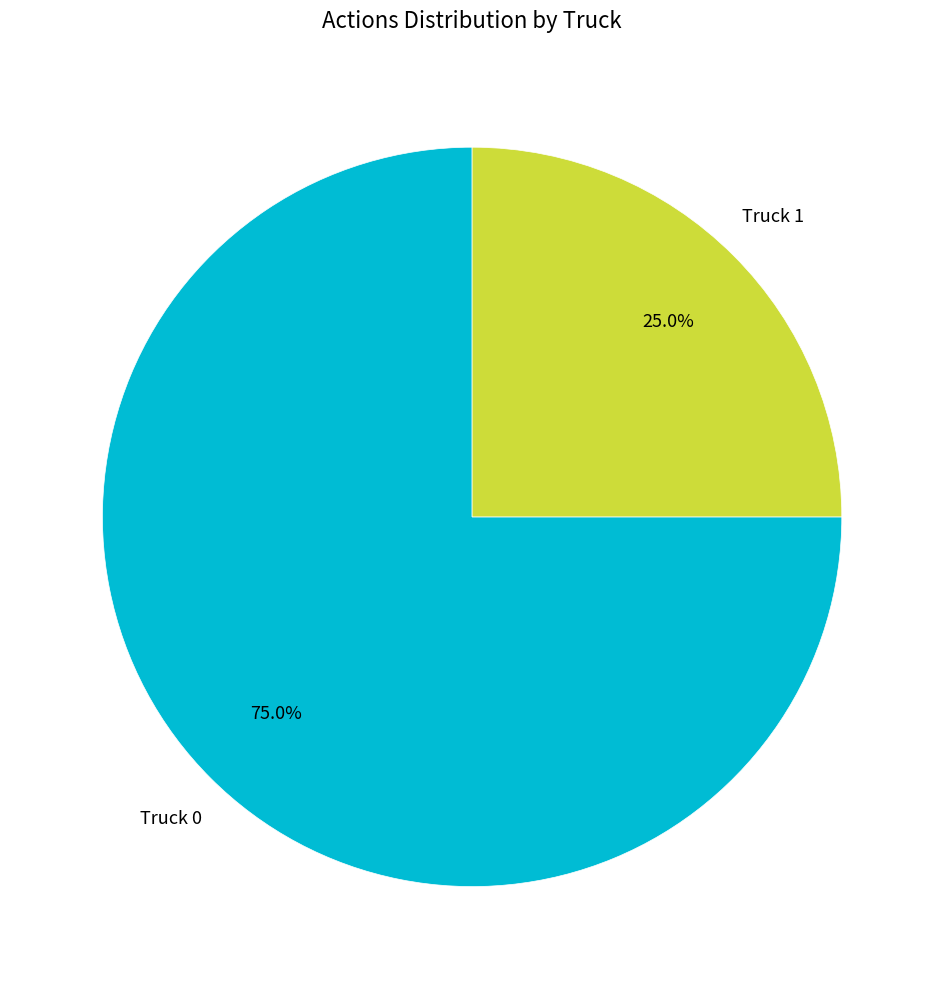

Does any single category account for the majority?

Yes